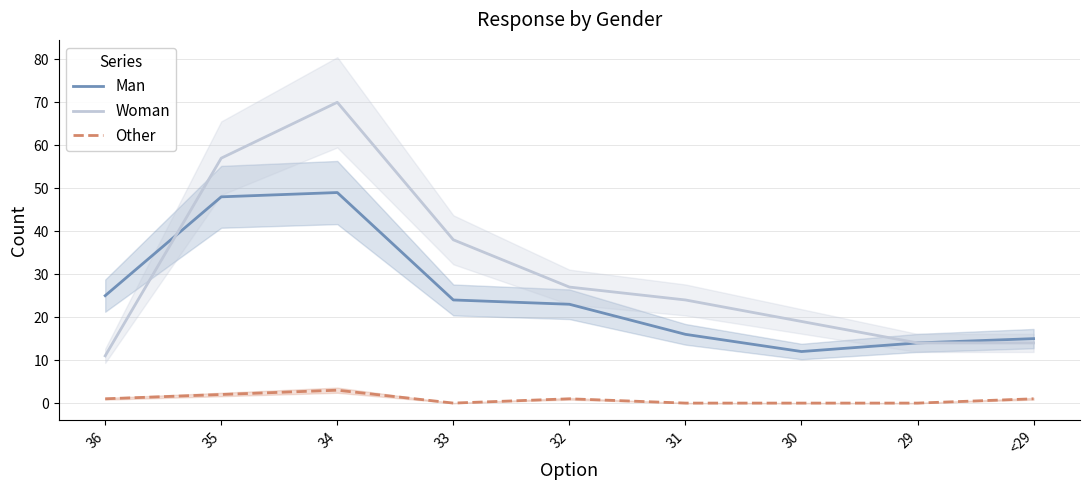

What is the label of the 6th point from the left?

31